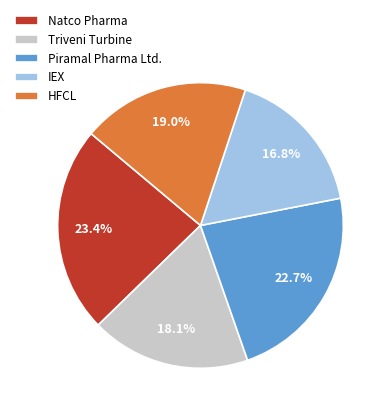

What is the ratio of the value at Natco Pharma to the value at Piramal Pharma Ltd.?

1.0